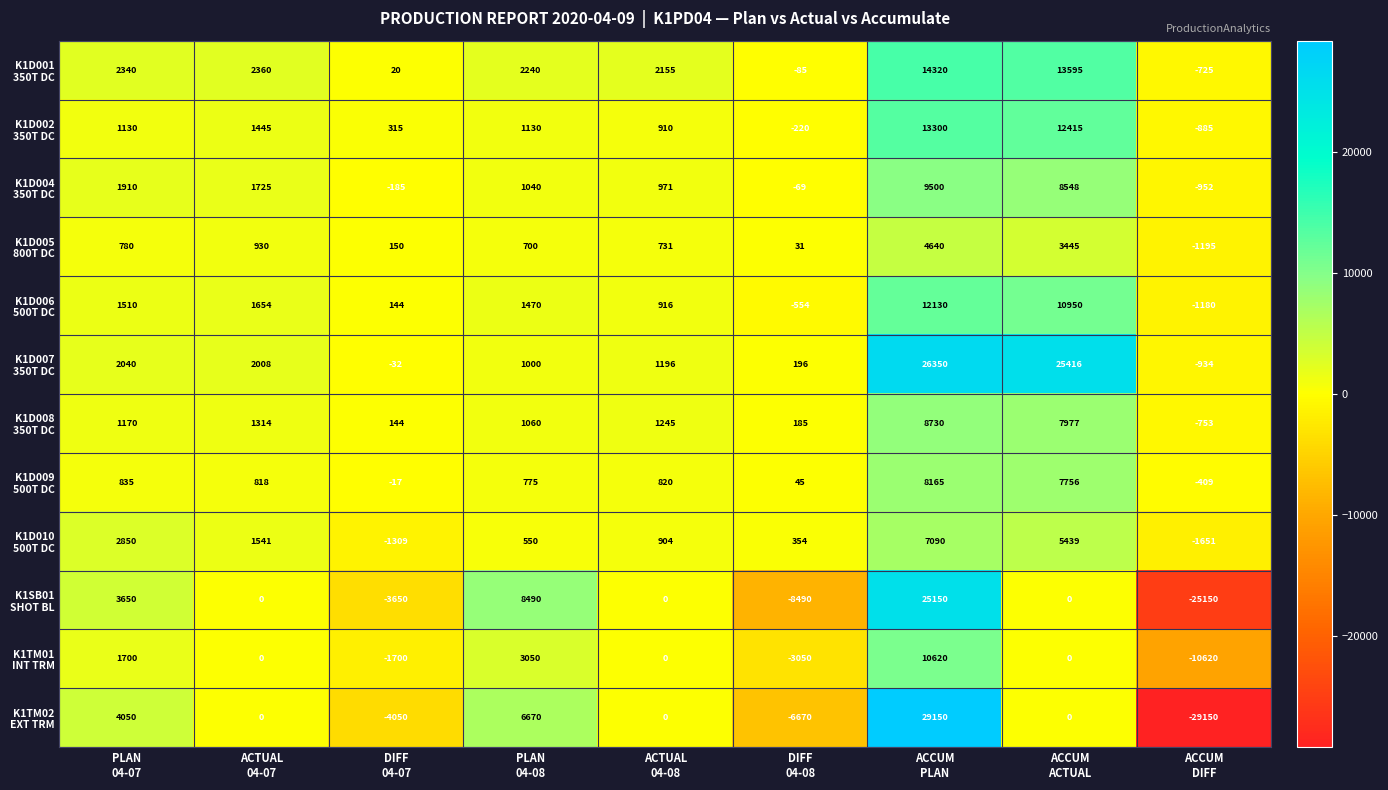

How many distinct data groups are displayed?

12